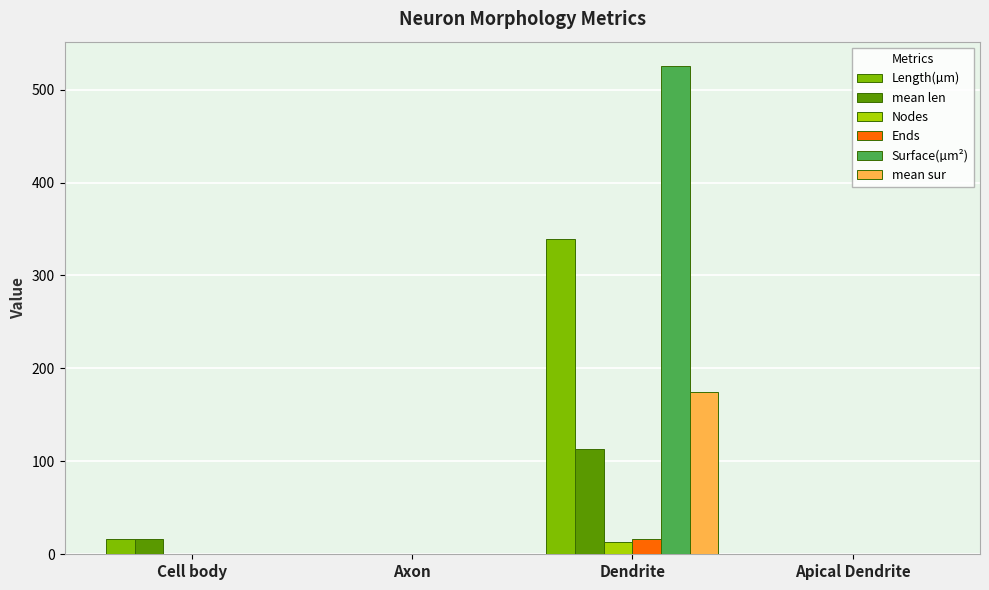

Reading right to left, extract all data points from this chart.

Length(µm): 0.0	339.5	0.0	16.5
mean len: 0.0	113.2	0.0	16.5
Nodes: 0.0	13.0	0.0	0.0
Ends: 0.0	16.0	0.0	0.0
Surface(µm²): 0.0	525.4	0.0	0.0
mean sur: 0.0	175.1	0.0	0.0